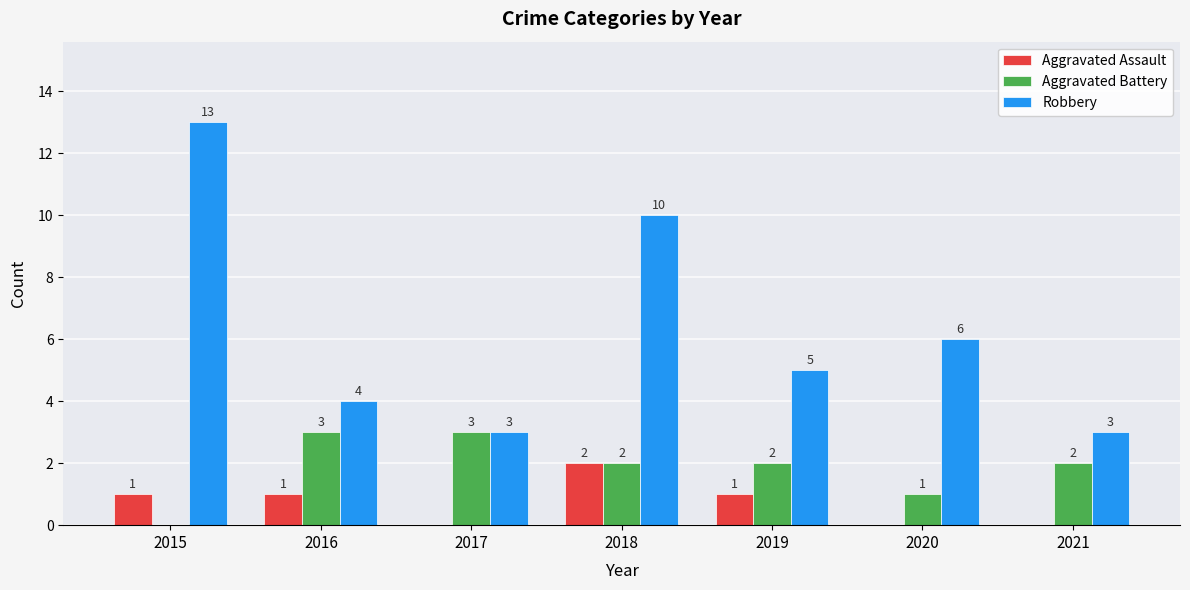

How many series are shown in this chart?

3